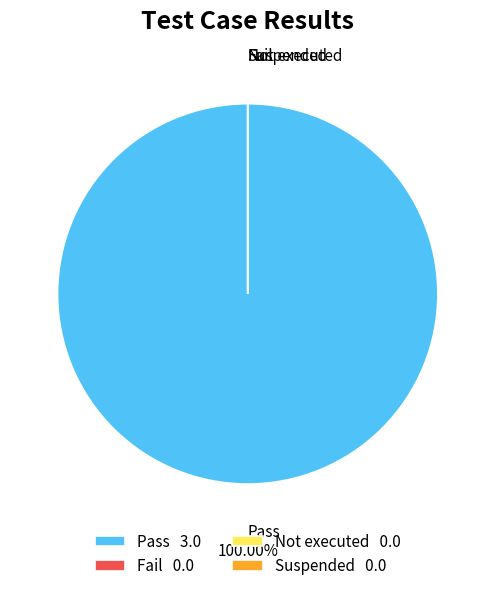

How many segments does this pie chart have?

4